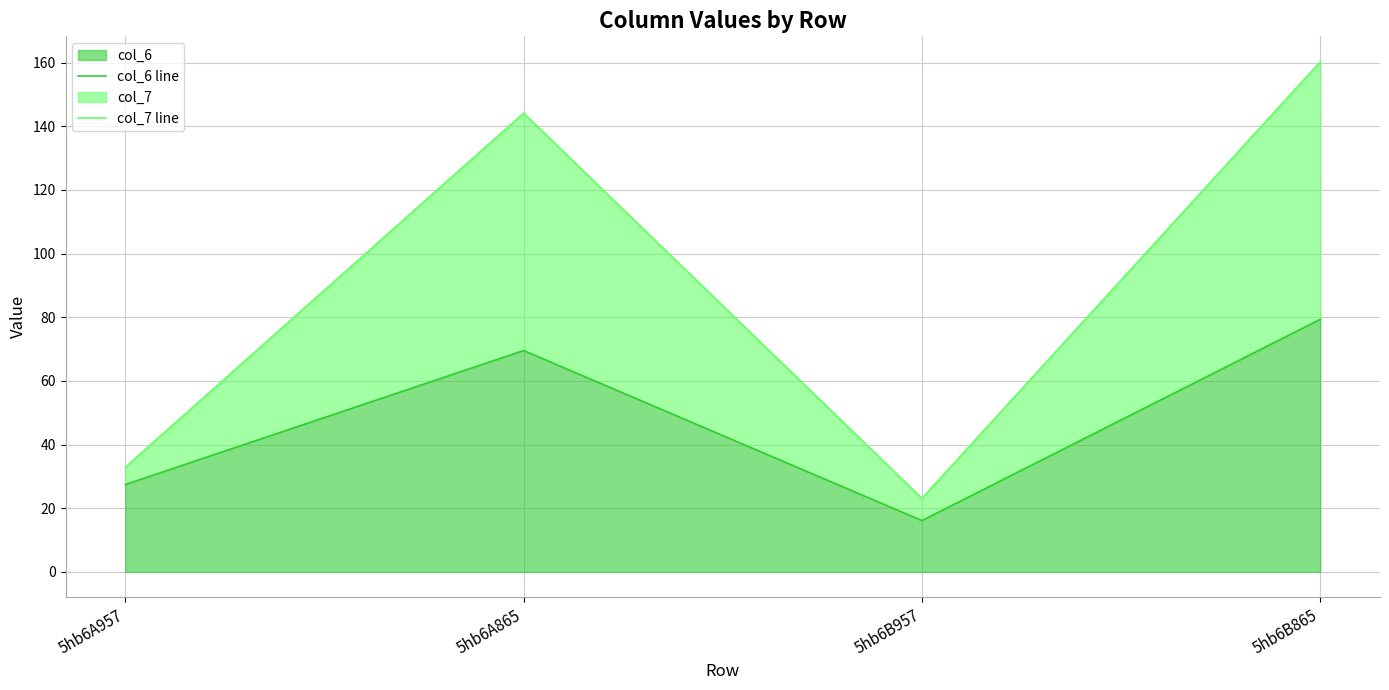

Which has a higher value, 5hb6A865 or 5hb6B957?

5hb6A865